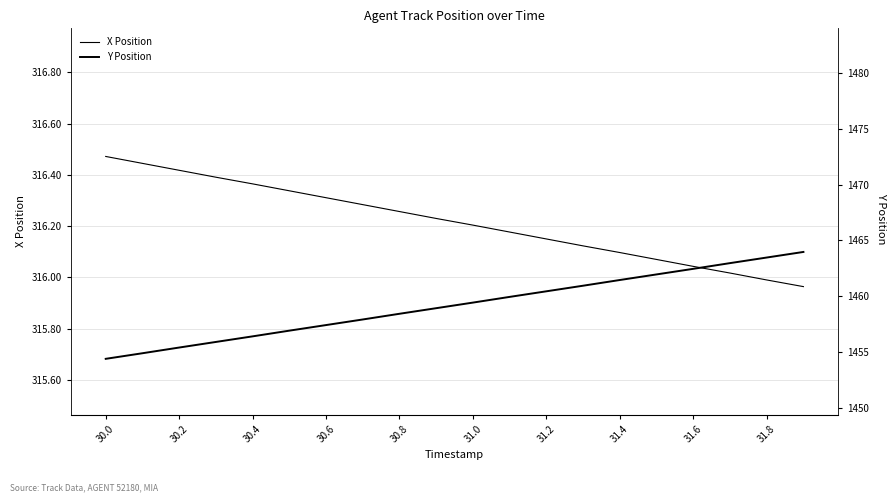

At how many categories does at least one series exceed 1115?

20